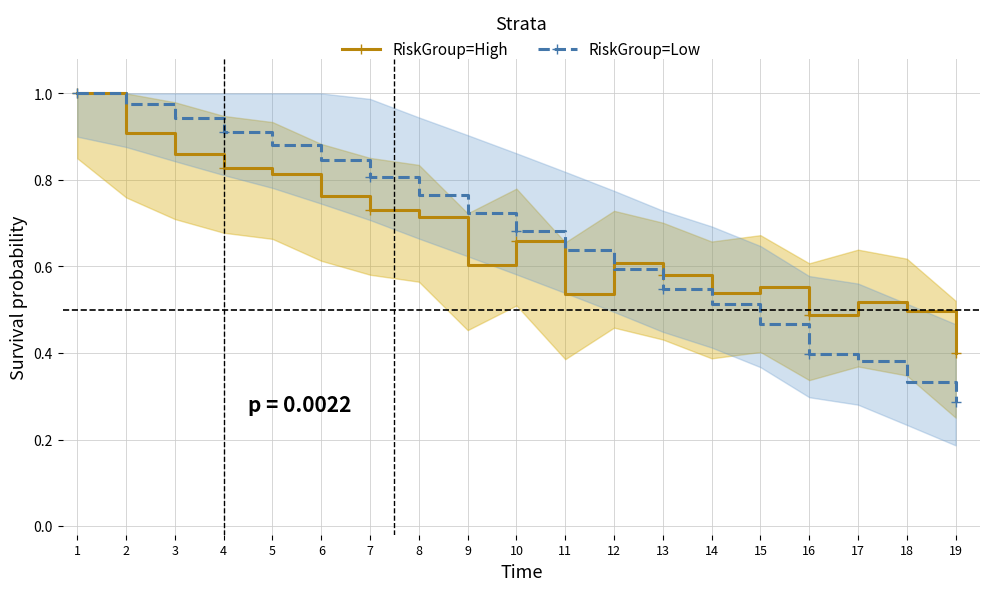

List the series in order of their peak value, highest first.

RiskGroup=High, RiskGroup=Low